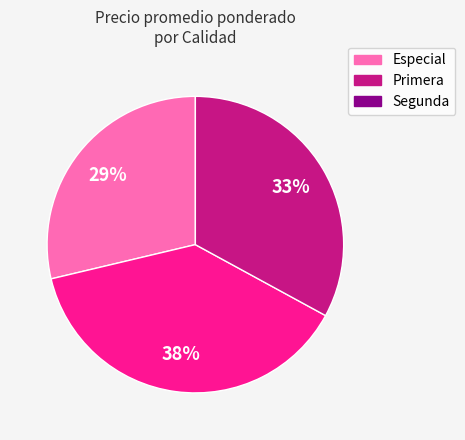

Approximately how many times larger is the value at Primera compared to Segunda?

1.2